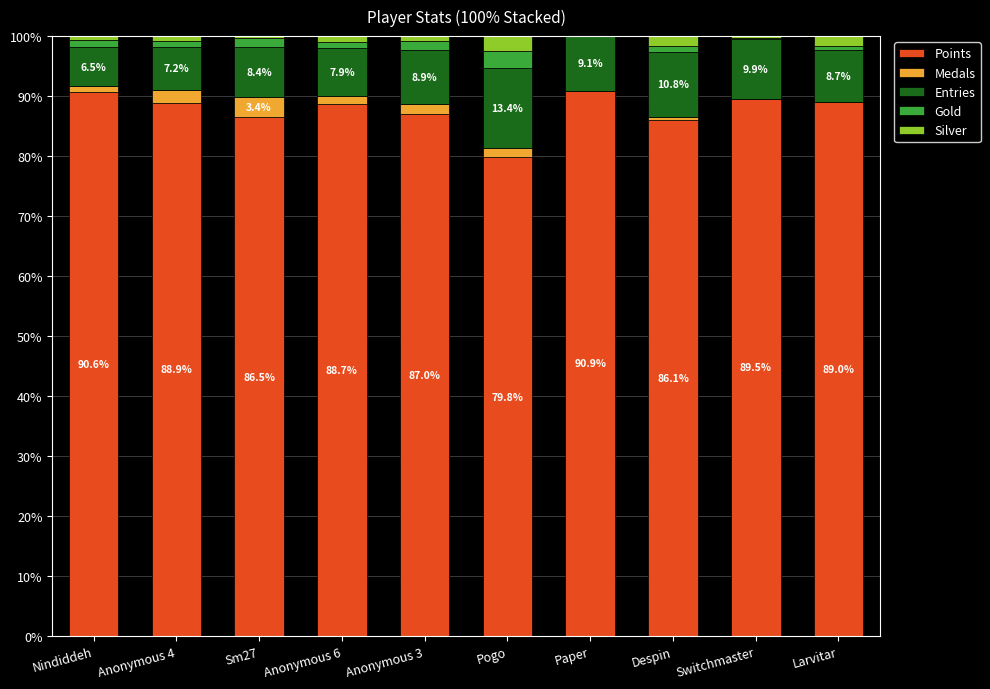

What is the label of the 6th bar from the right?

Anonymous 3